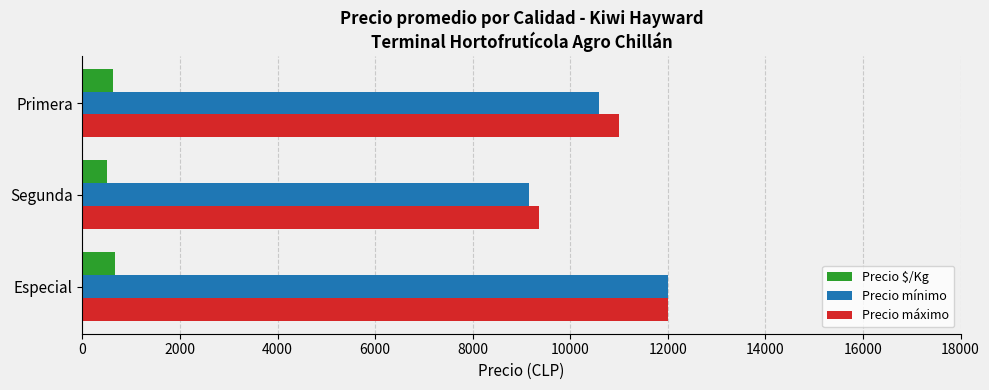

What is the minimum value for Precio máximo?

9357.1